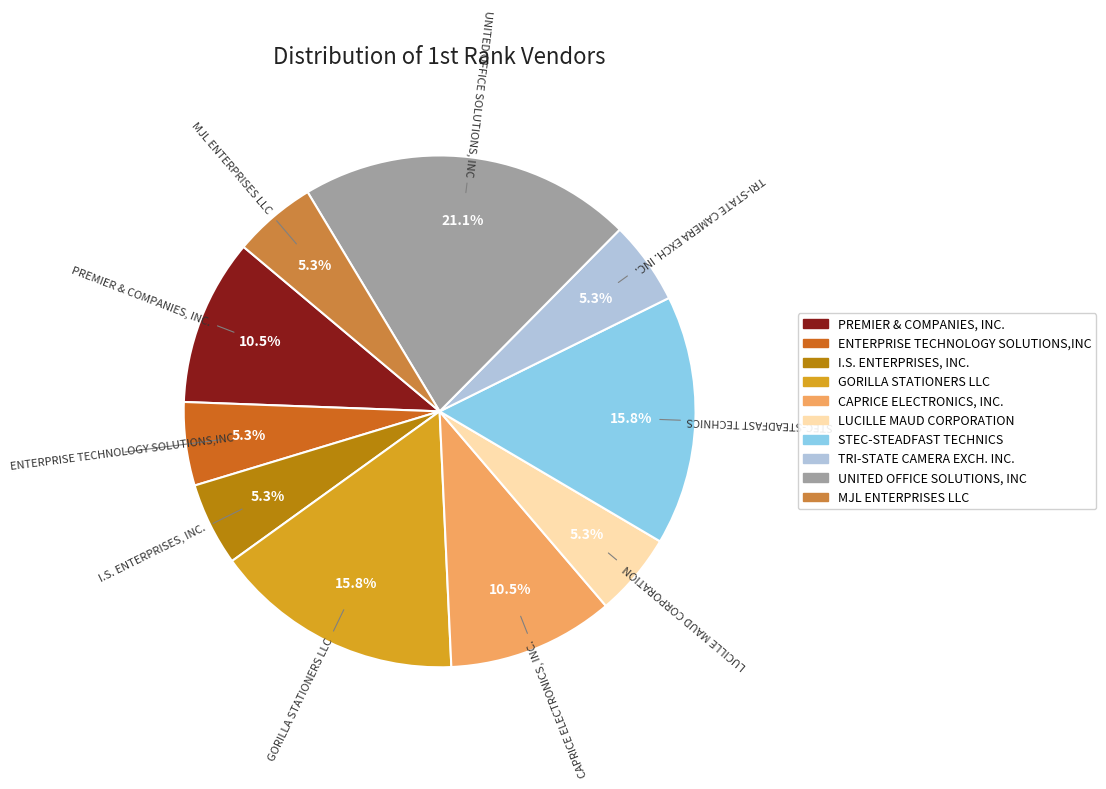

Is it true that LUCILLE MAUD CORPORATION is 5% of the pie?

True